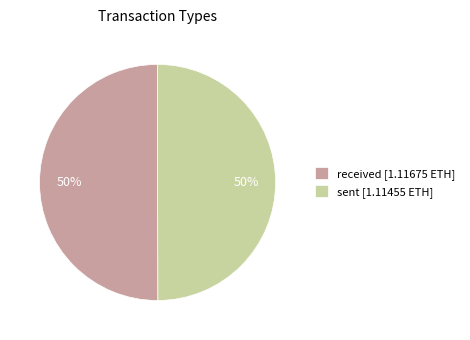

Is the sum of sent and received greater than half?

Yes